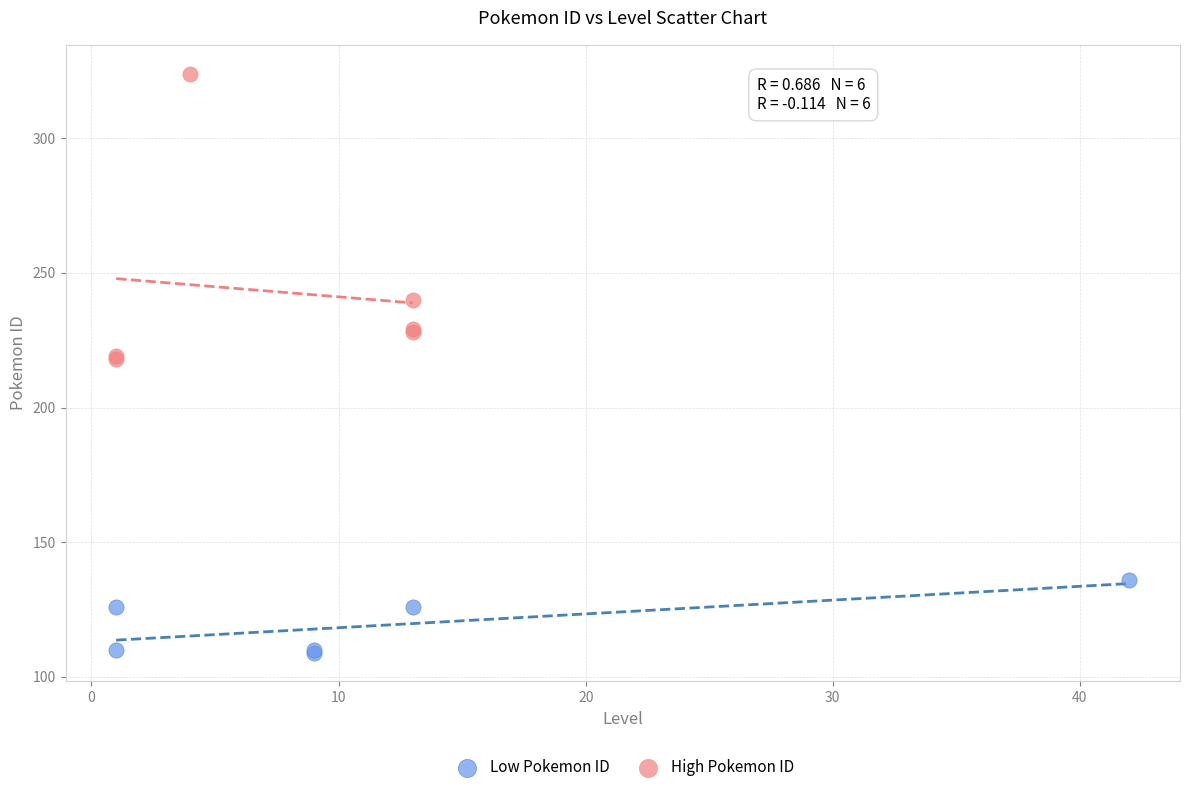

Which series reaches the minimum Y coordinate?

Low Pokemon ID